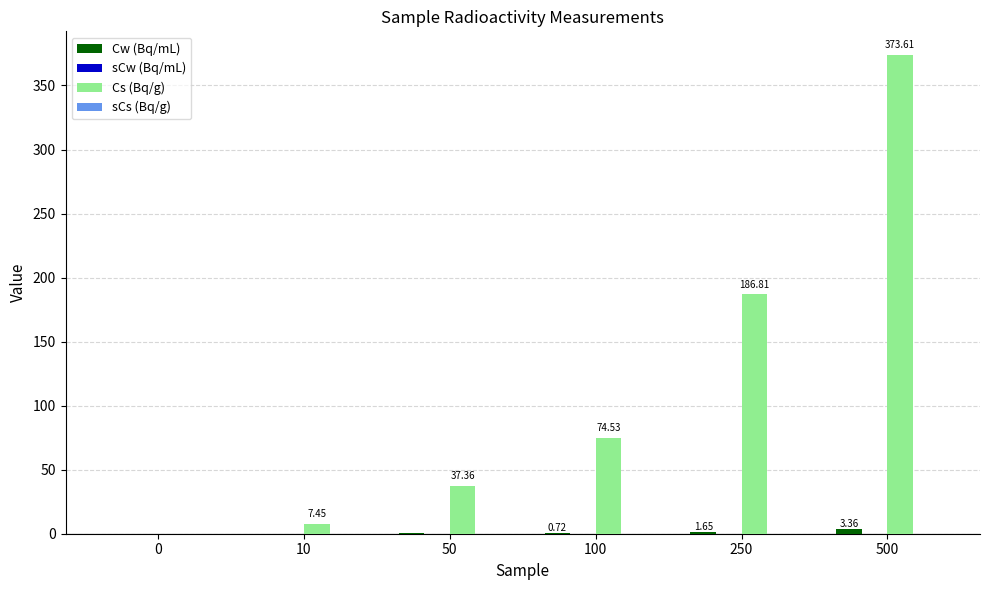

Which series changed the most between 10 and 500?

Cs (Bq/g)